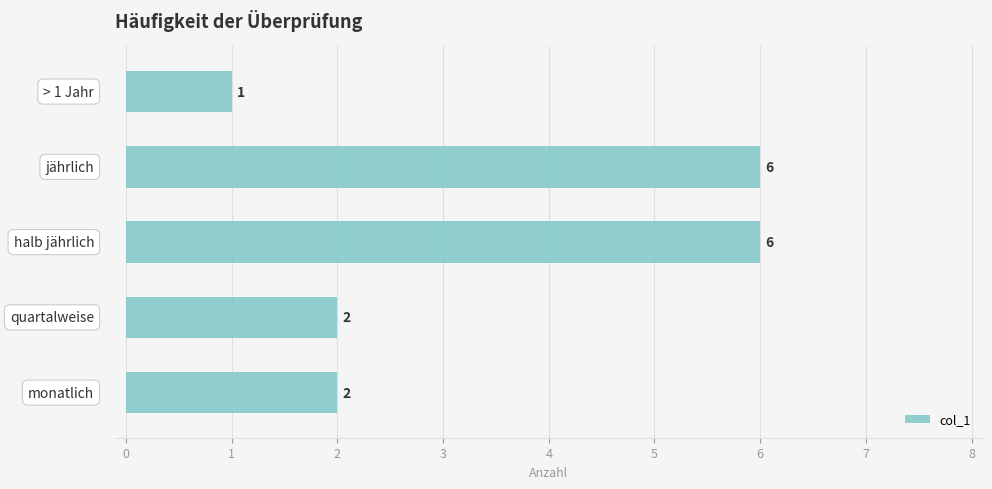

What is the average value?

3